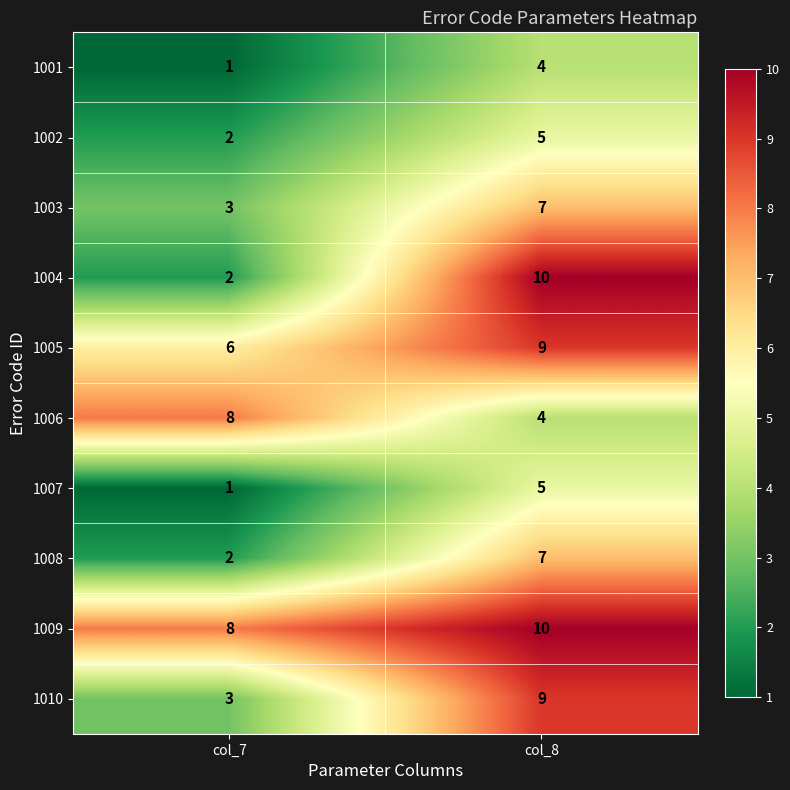

List the labels in order of 1005 value, largest first.

col_8, col_7